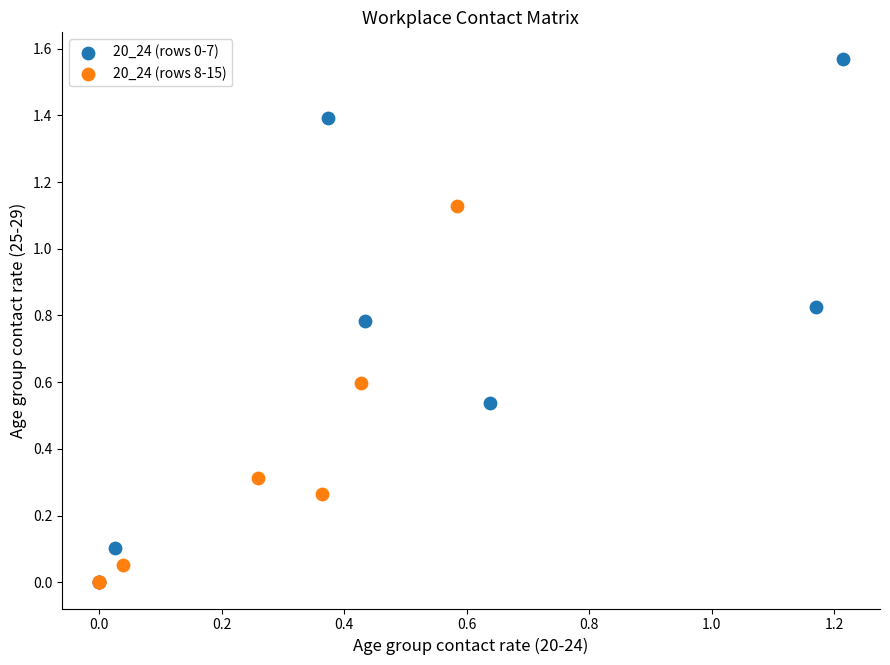

Which series has the largest Y range (max minus min)?

20_24 (rows 0-7)